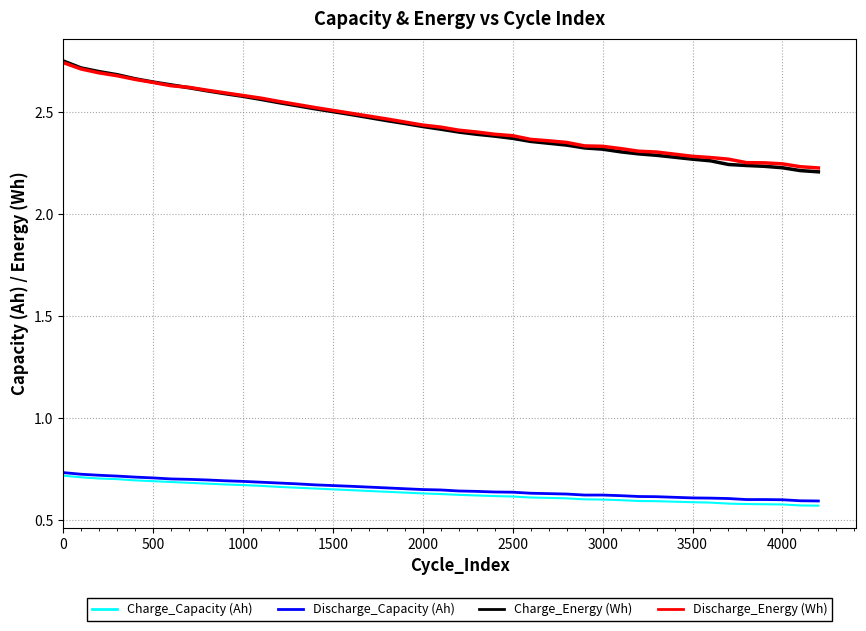

Which series has the largest range (max minus min)?

Charge_Energy (Wh)